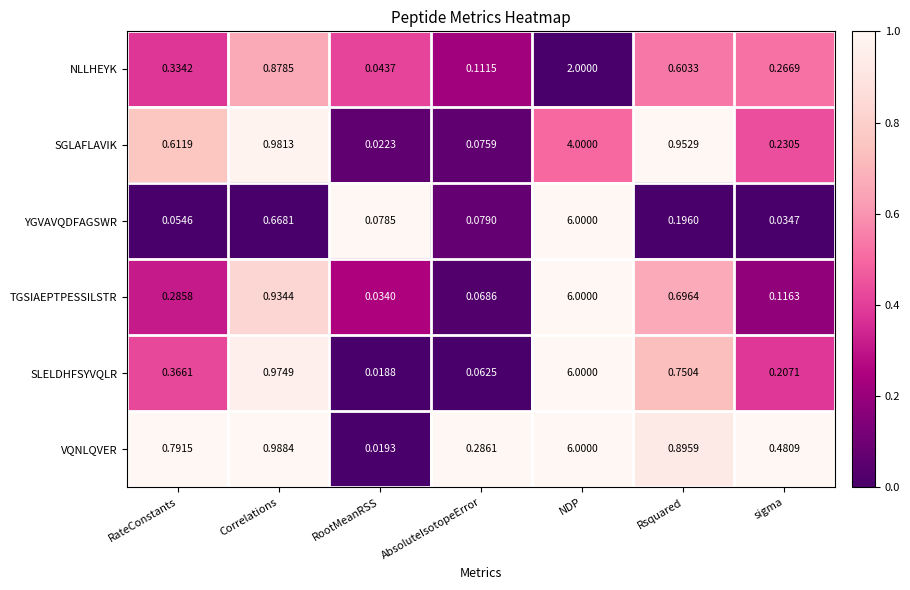

Where is SGLAFLAVIK nearest to the value 2?

Correlations